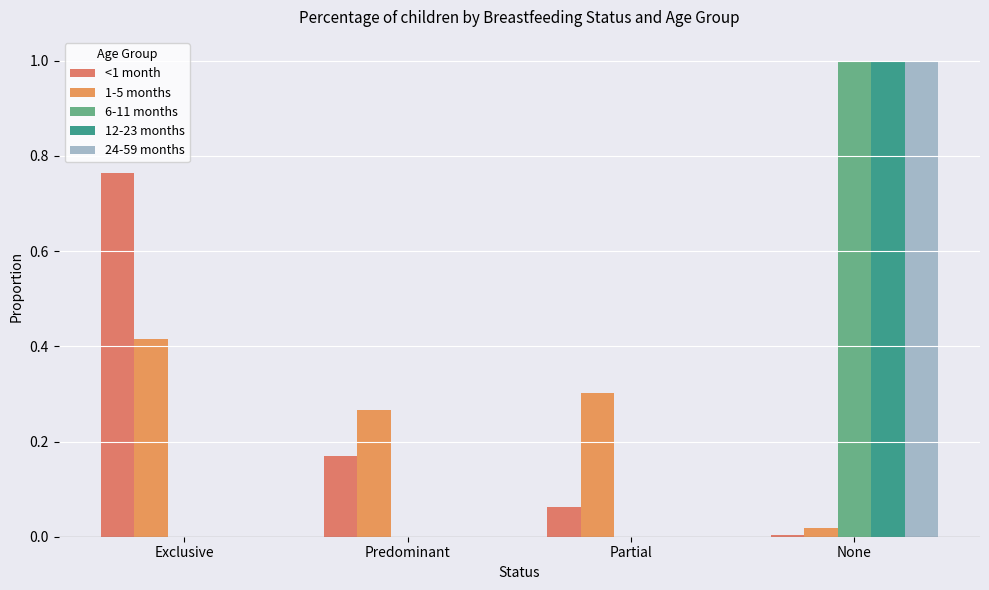

What is the total value across all series at Exclusive?

1.2